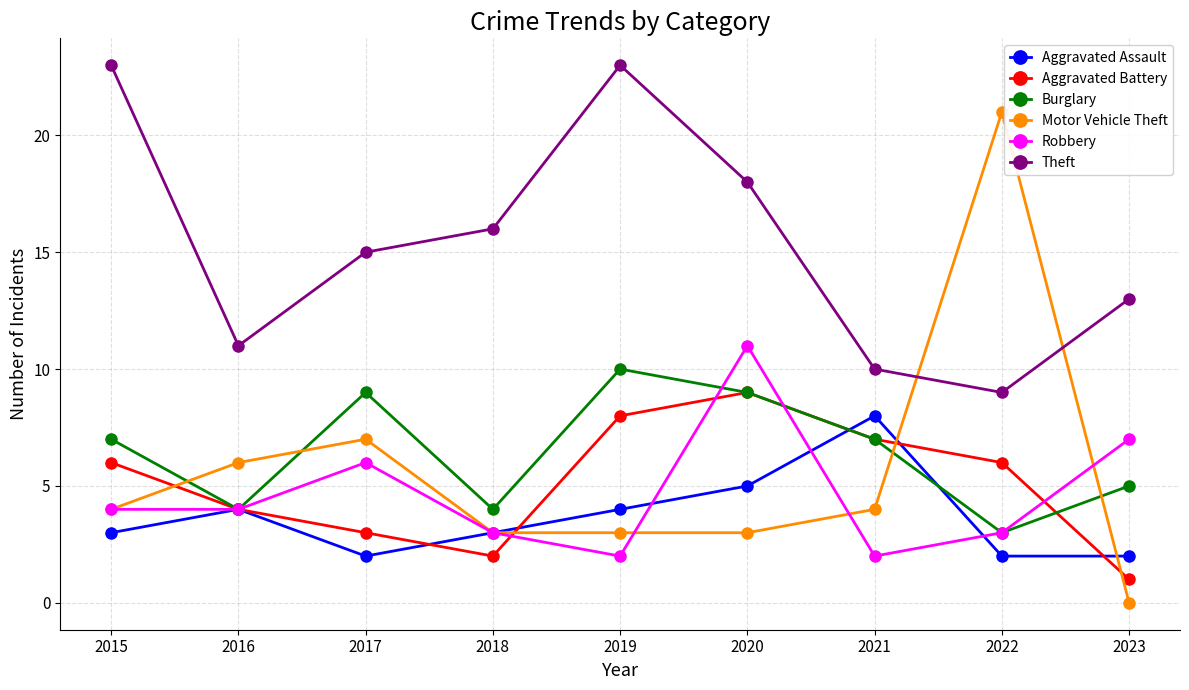

Which category has the highest value in the Robbery series?

2020